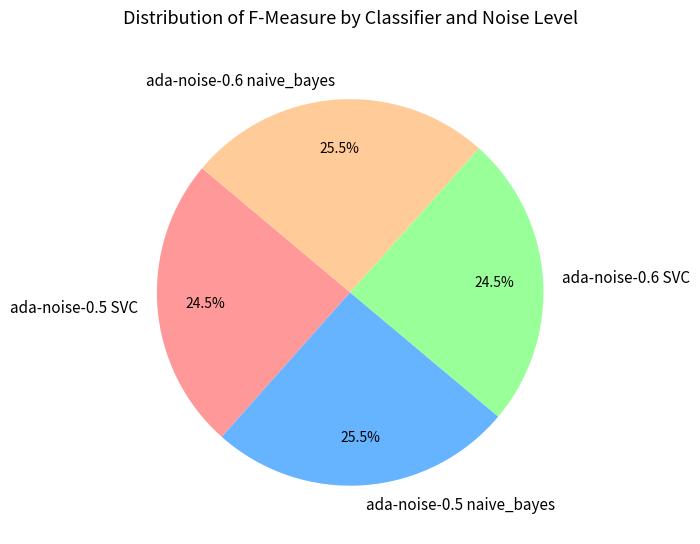

To the nearest percent, what is the average slice percentage?

25%